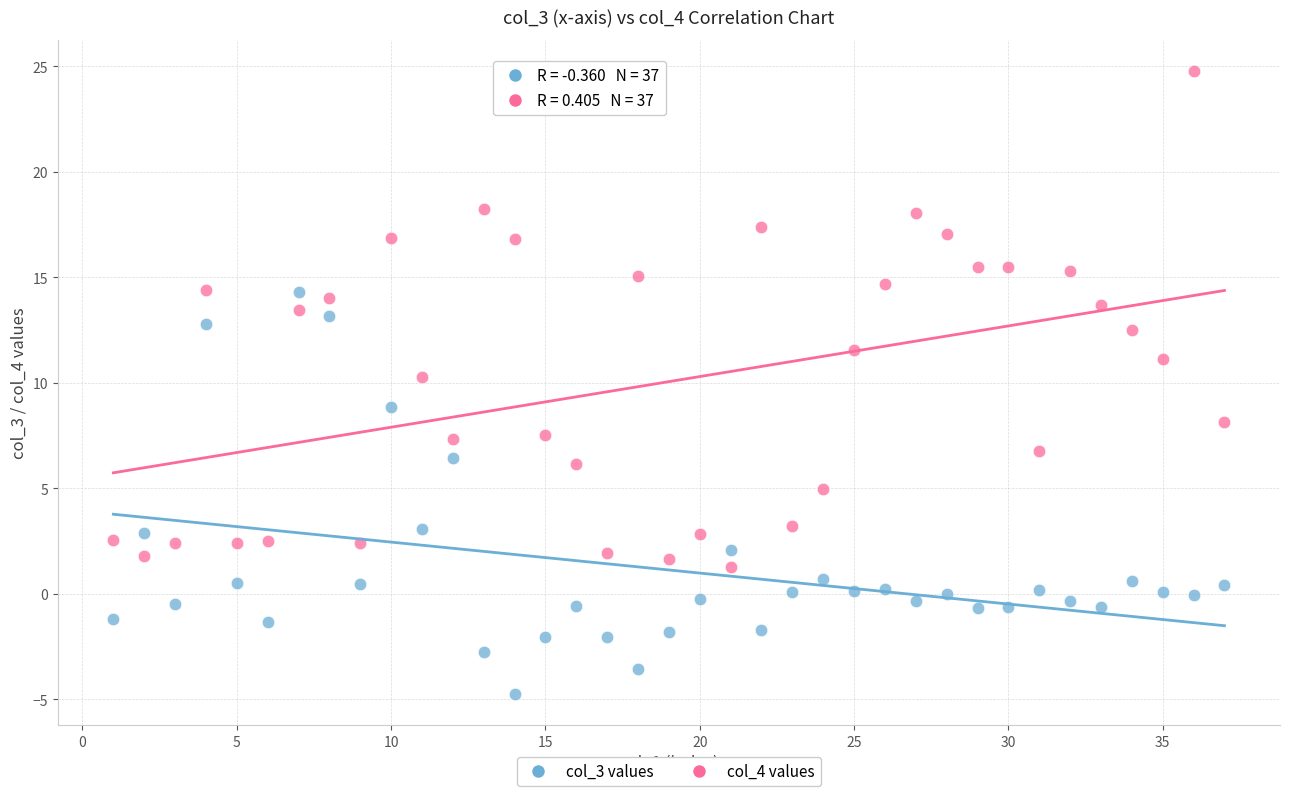

What is the X range (max minus min) for the scatter plot?

36.0